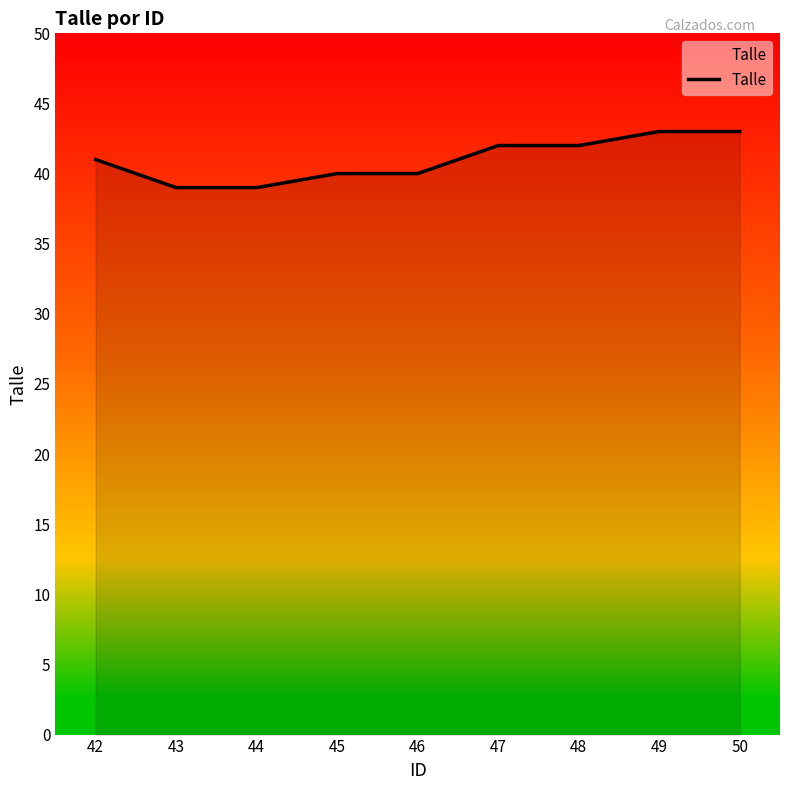

Reading left to right, list all the values displayed in this chart.

41	39	39	40	40	42	42	43	43